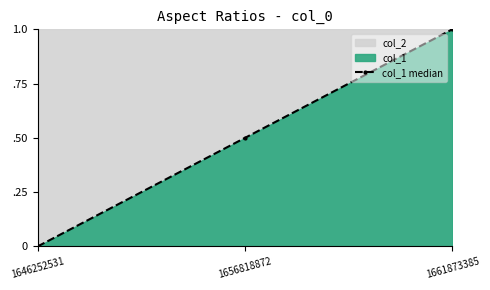

Reading left to right, extract all data points from this chart.

0.0	0.5	1.0